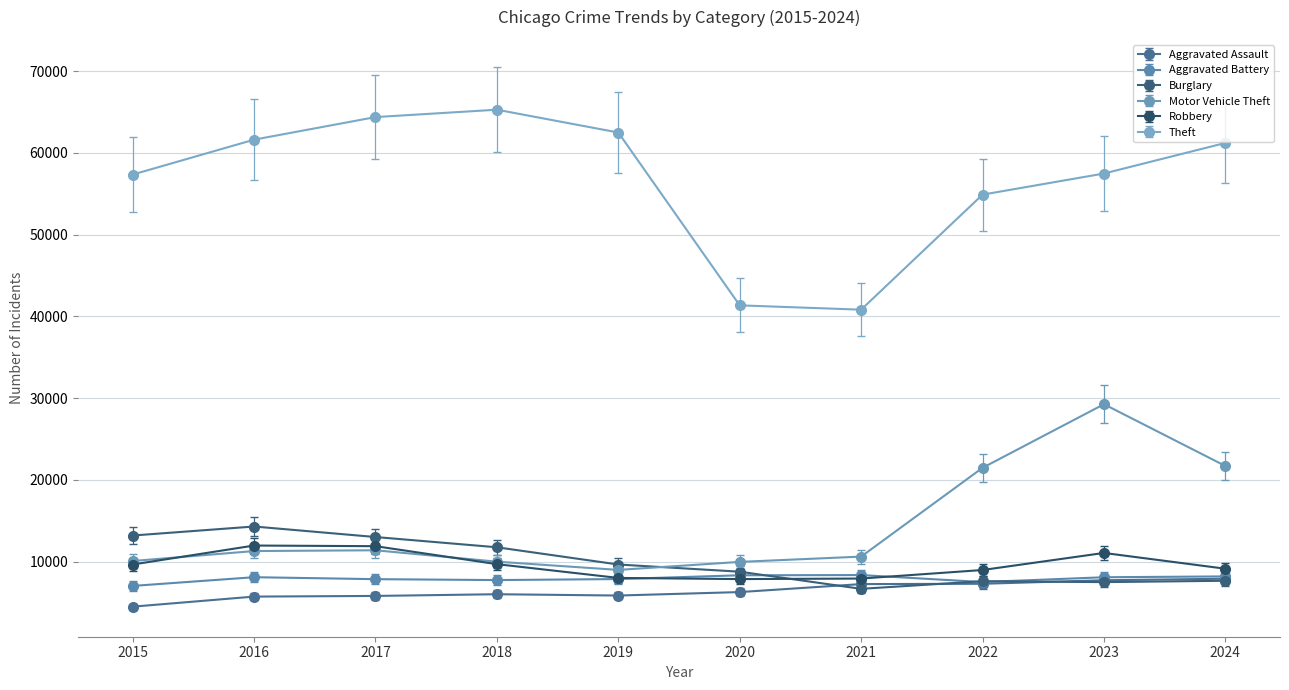

Which series has the largest range (max minus min)?

Theft